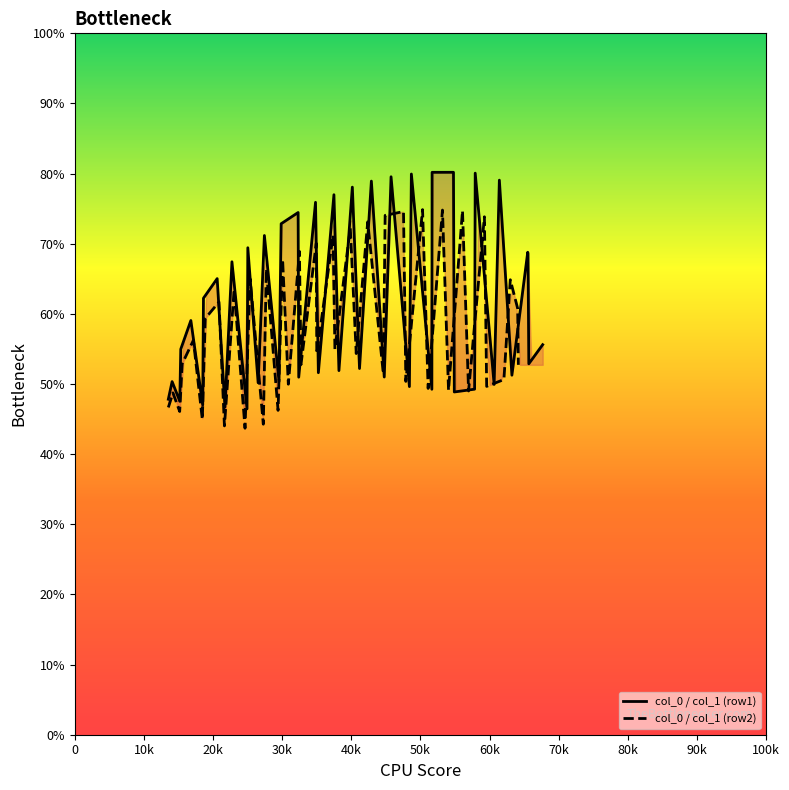

What is the maximum value for col_0 / col_1 (row1)?

80.2